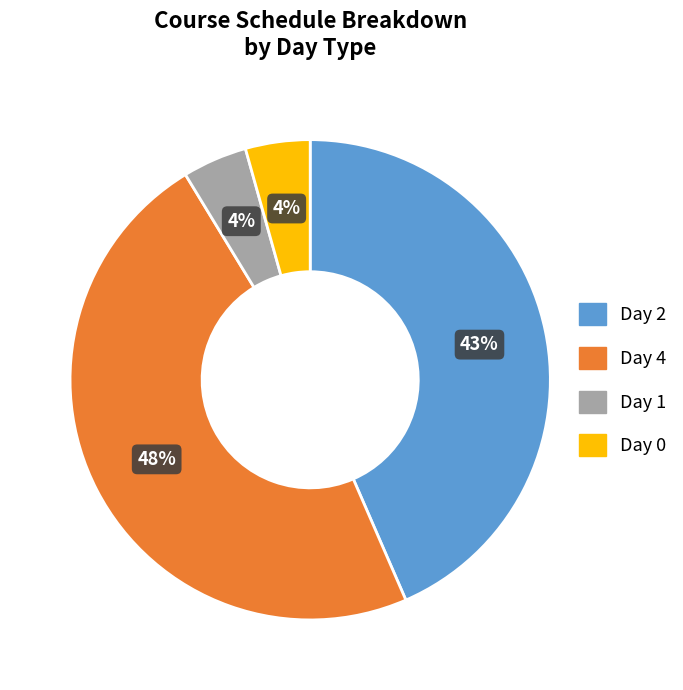

To the nearest percent, what is the average slice percentage?

25%